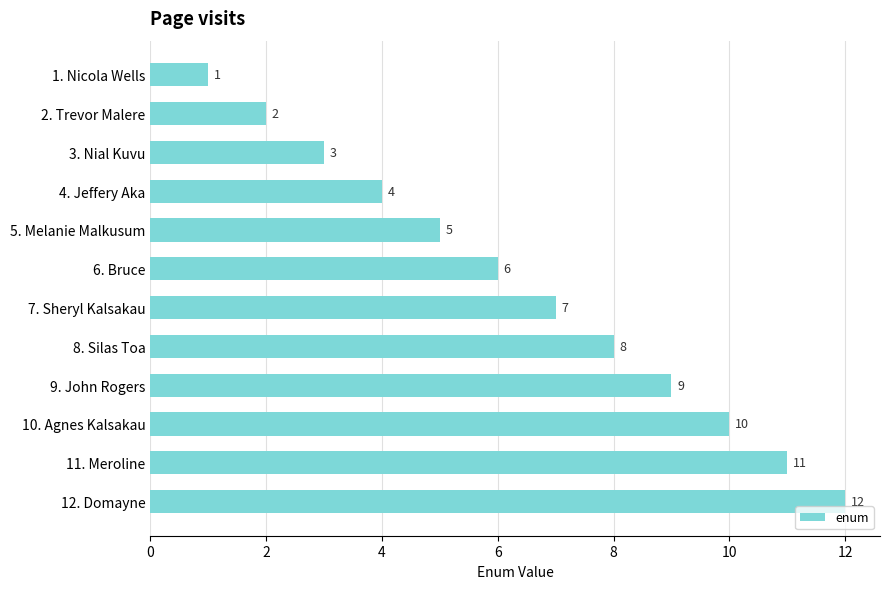

Between 8. Silas Toa and 11. Meroline, which is larger?

11. Meroline